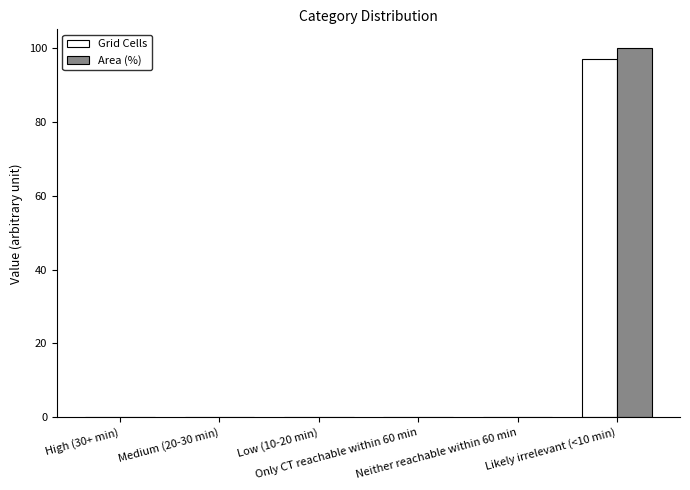

What is the highest value of the Area (%) series?

100